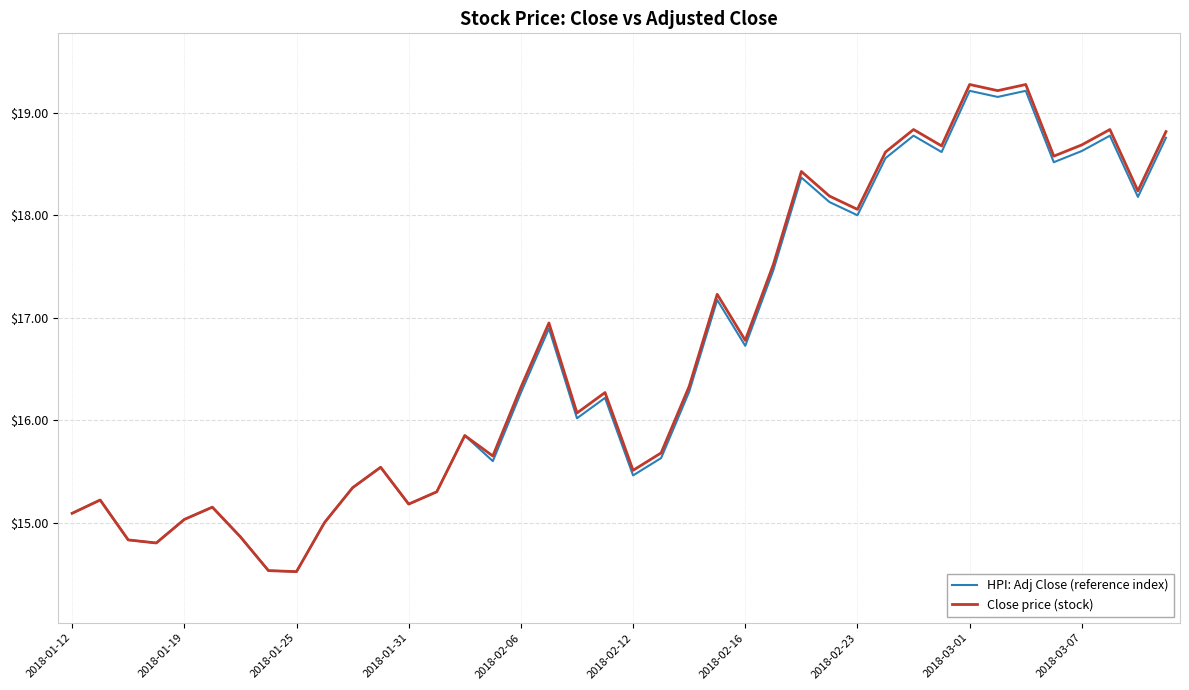

What is the maximum value shown in the chart?

19.3